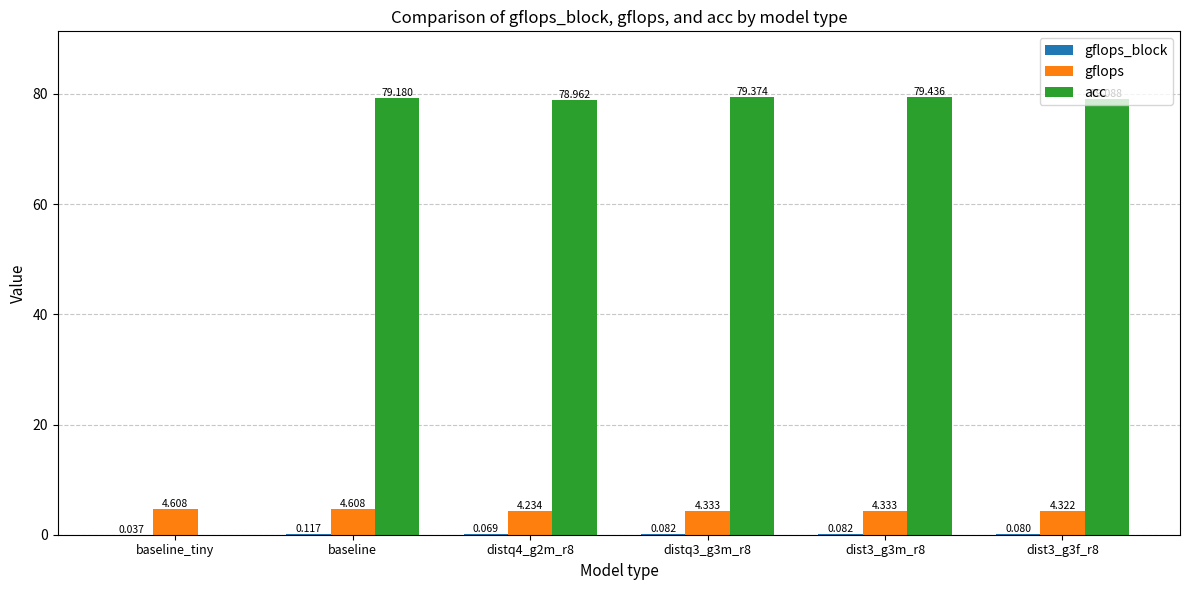

At which label is acc closest to 39?

baseline_tiny